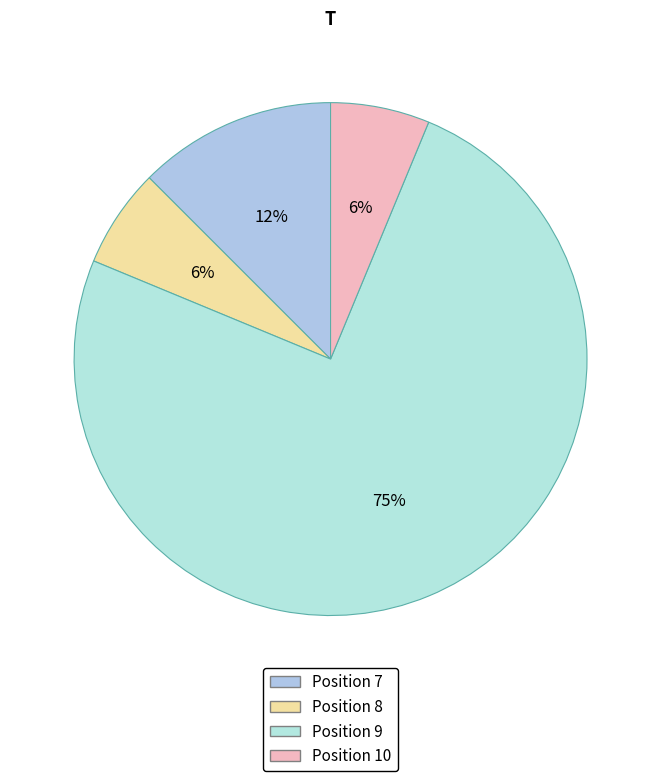

Count the number of slices in the pie.

4